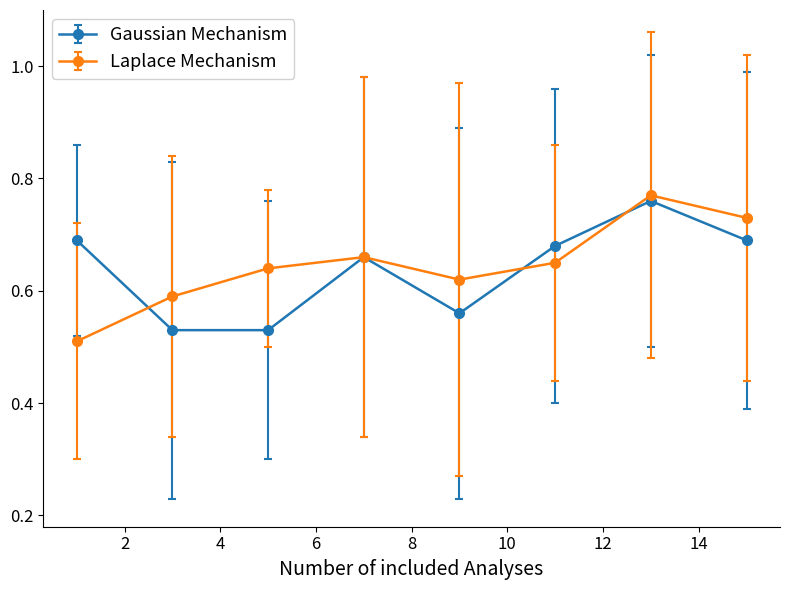

True or false: Laplace Mechanism has more than 1 points higher than both neighbors.

True